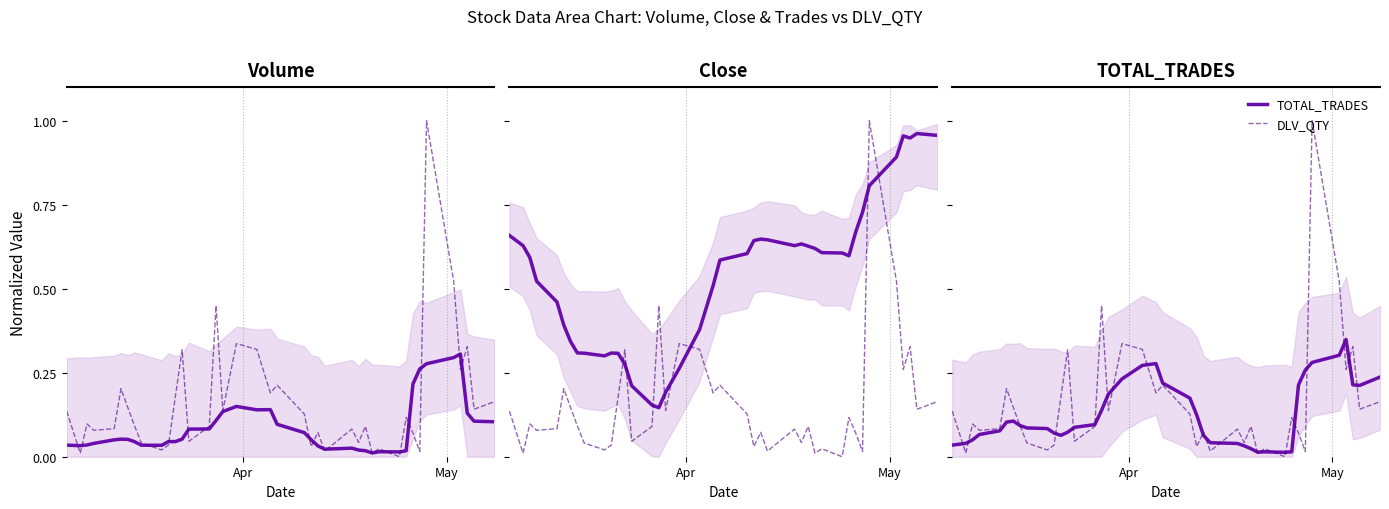

What position from the right is 11?

29